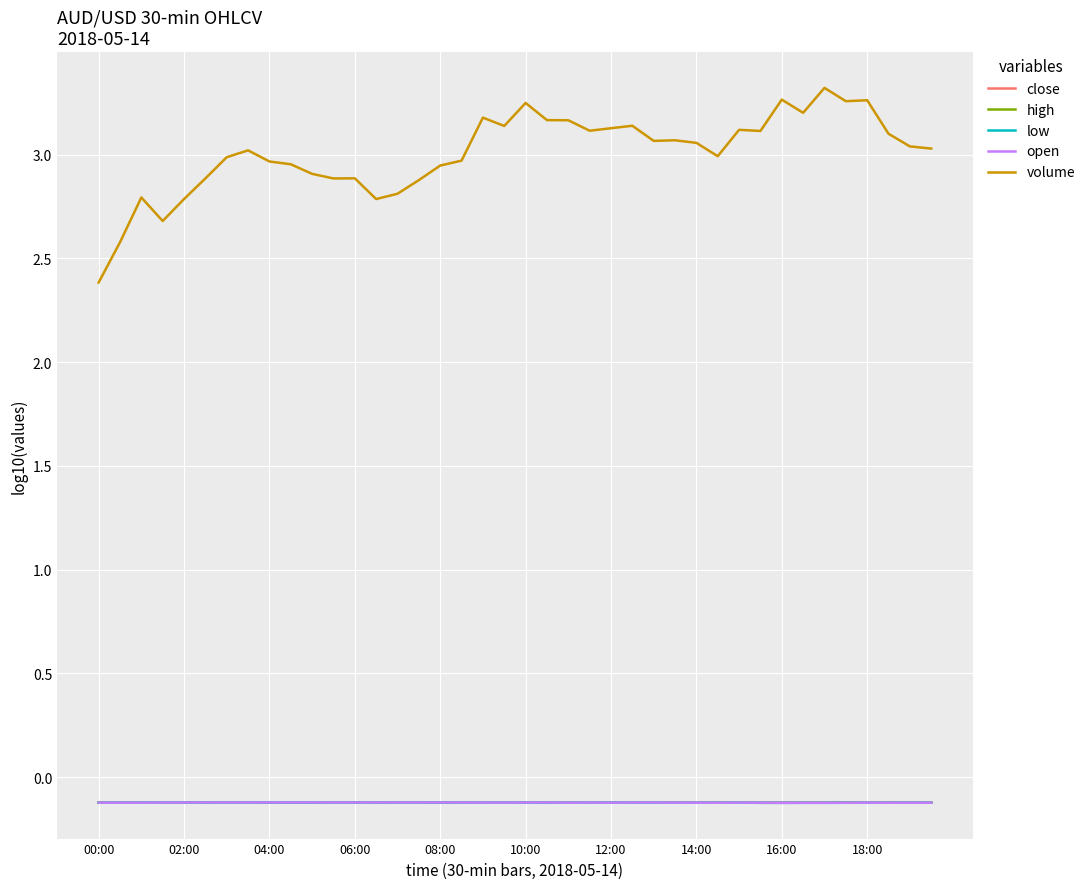

True or false: low and volume cross at least once.

False